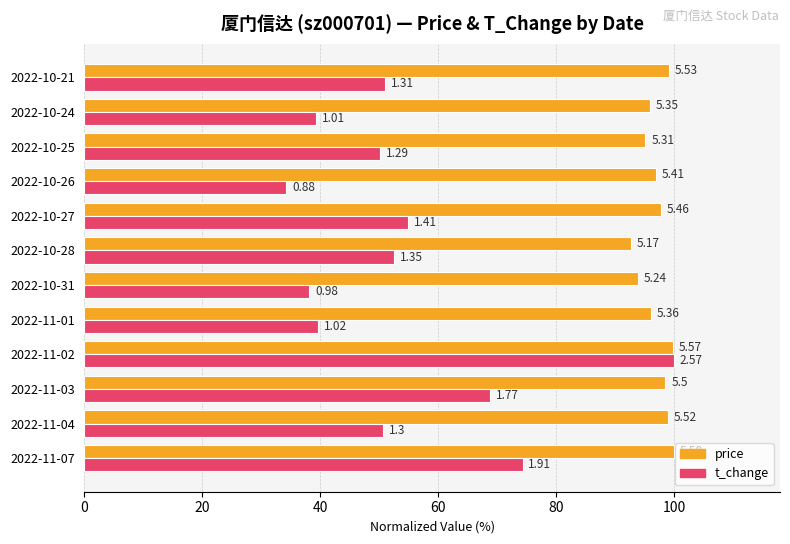

What is the maximum value for t_change?

100.0